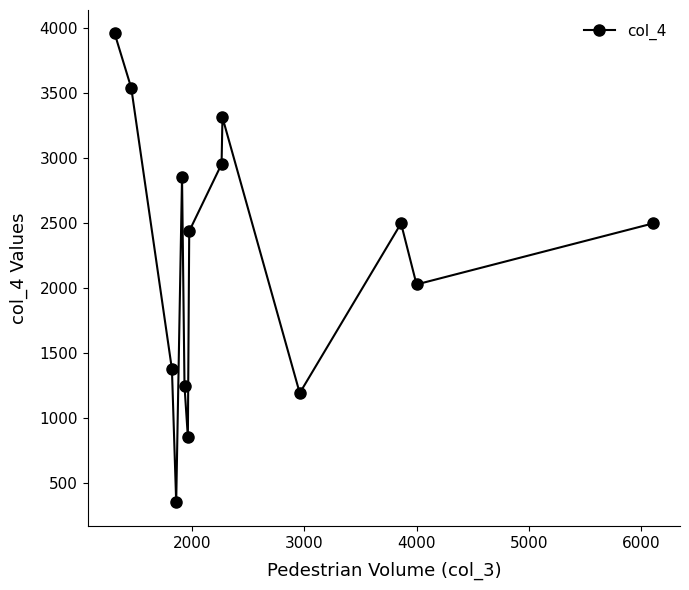

What is the greatest value displayed?

3960